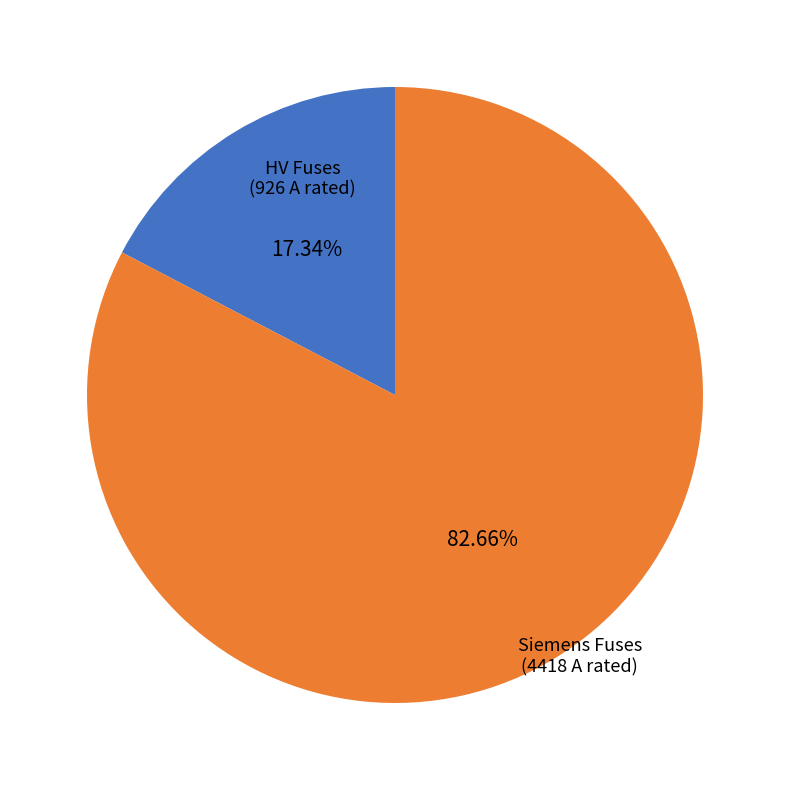

To the nearest percent, what is the difference between the largest and smallest slice percentages?

65%